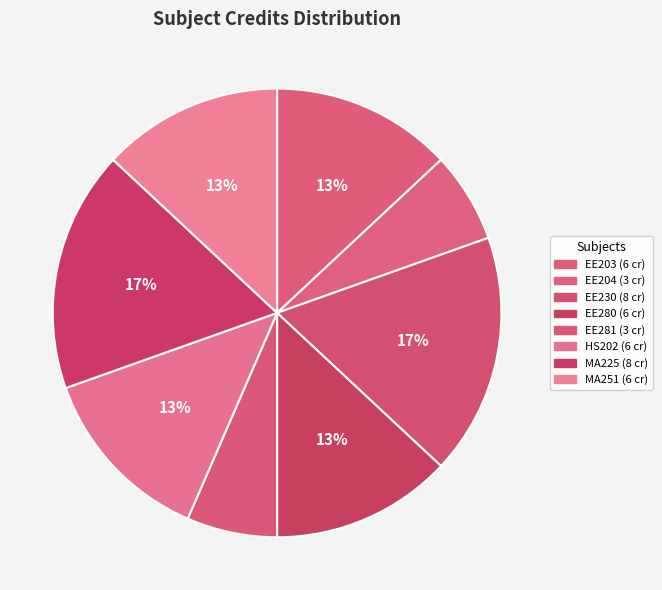

How many slices are in this pie chart?

8